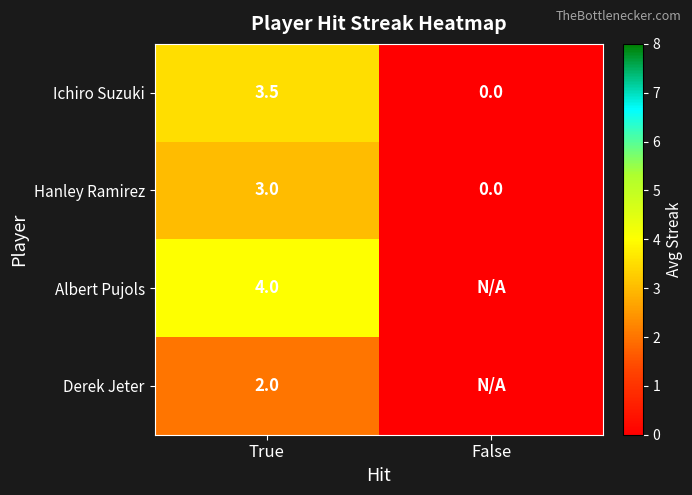

Is the value of Hanley Ramirez at True greater than the value of Derek Jeter at True?

Yes